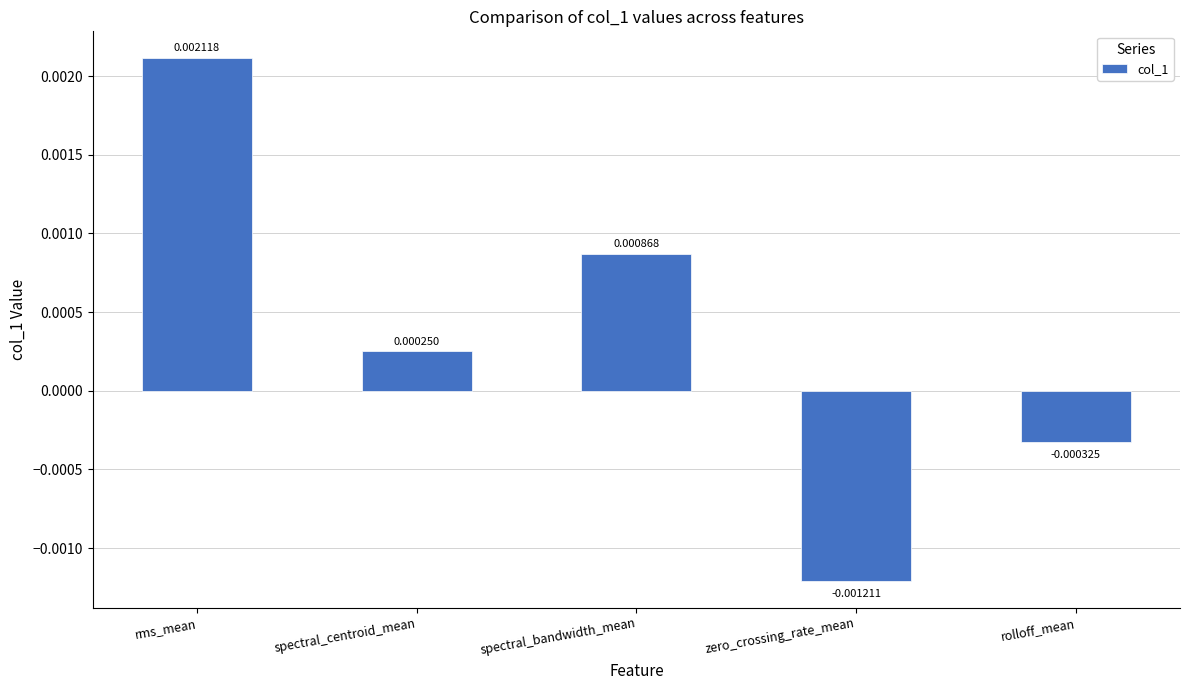

Are the bars grouped side by side (vs. stacked)?

No